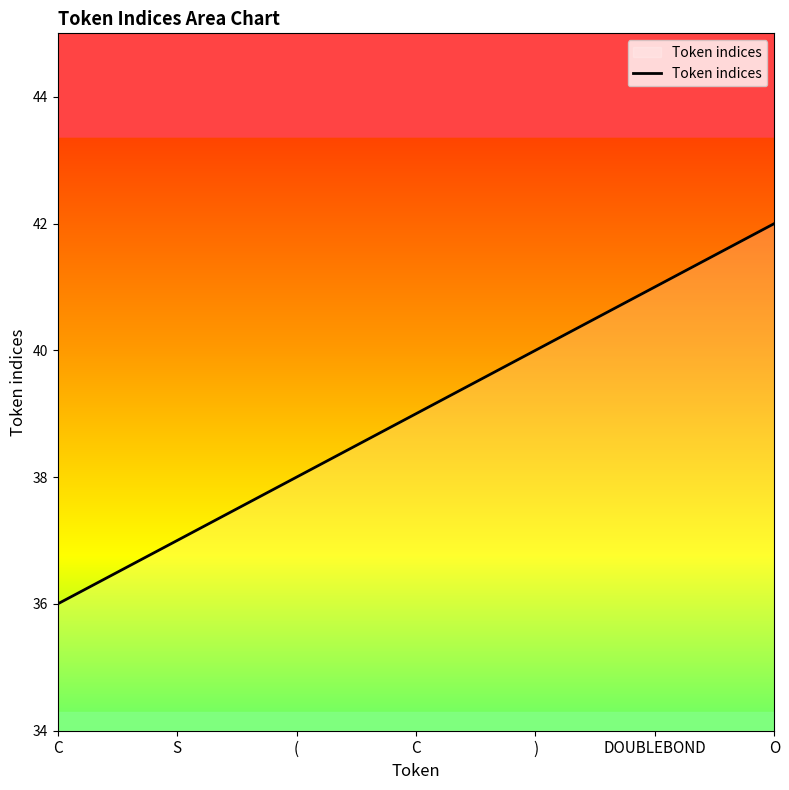

How many lines are shown in the chart?

1